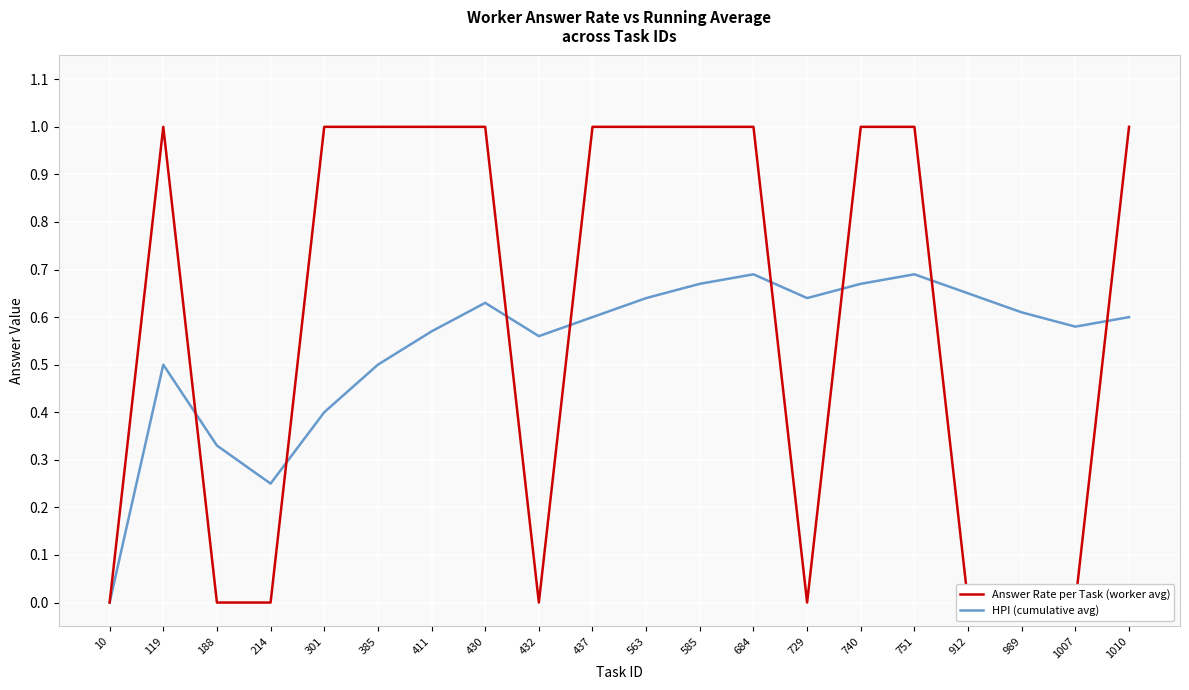

True or false: HPI (cumulative avg) and Answer Rate per Task (worker avg) cross at least once.

True